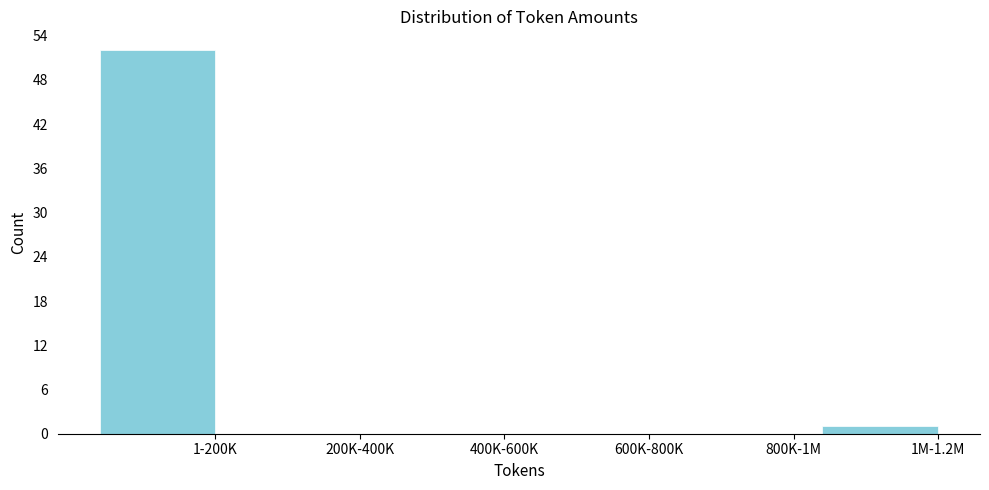

Reading left to right, list all the values displayed in this chart.

1-200K=52	200K-400K=0	400K-600K=0	600K-800K=0	800K-1M=0	1M-1.2M=1